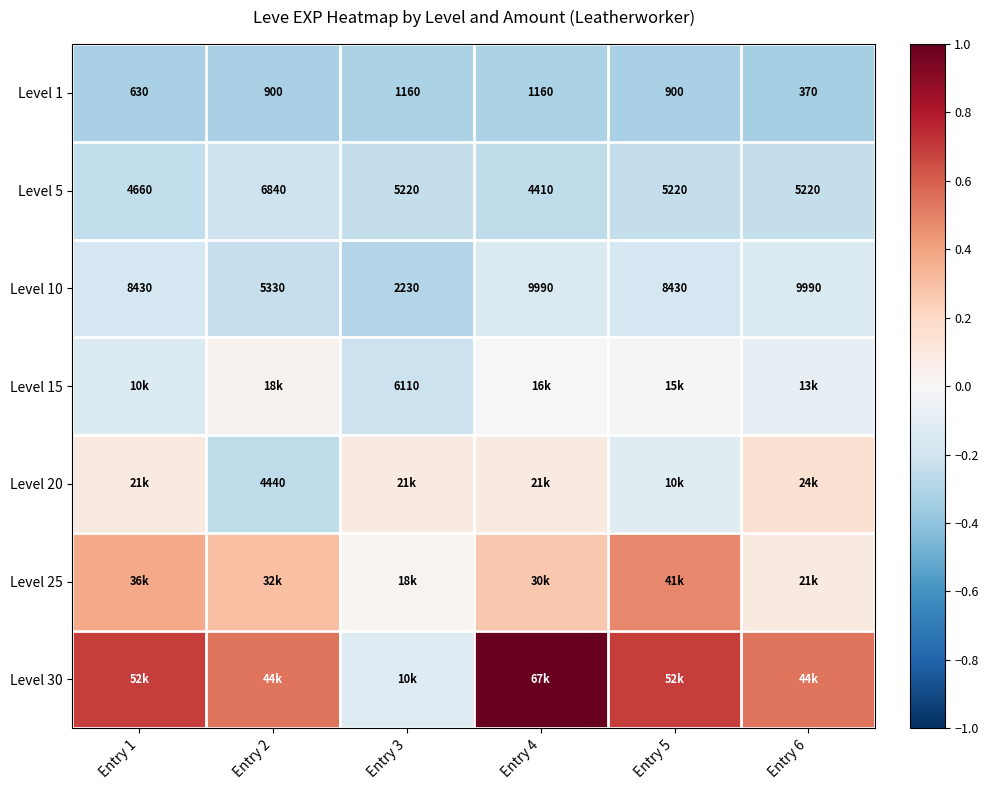

Between Entry 2 and Entry 3, which series saw the biggest shift?

Level 30